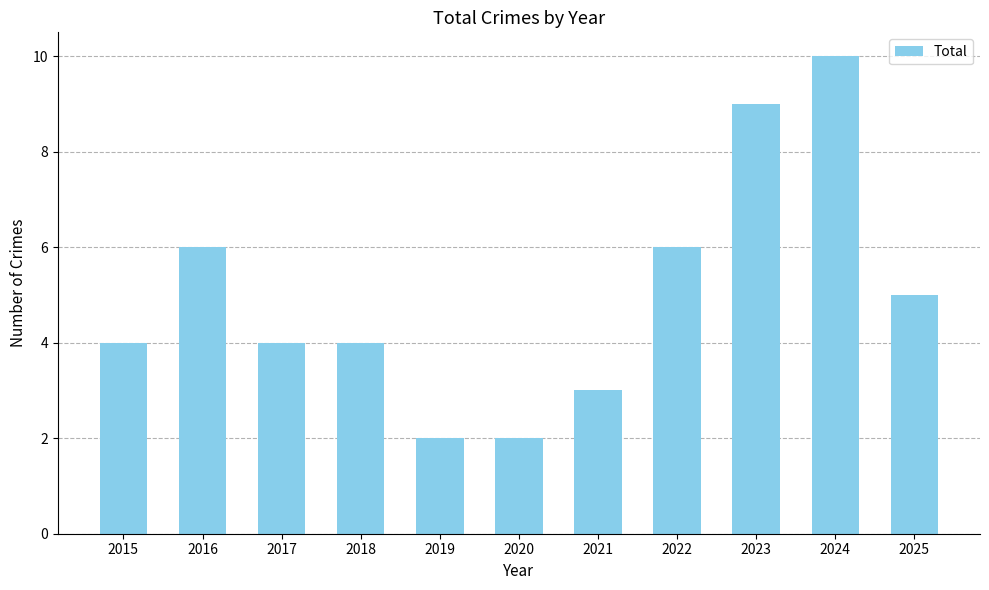

Reading left to right, what are all the values shown in this chart?

2015=4	2016=6	2017=4	2018=4	2019=2	2020=2	2021=3	2022=6	2023=9	2024=10	2025=5